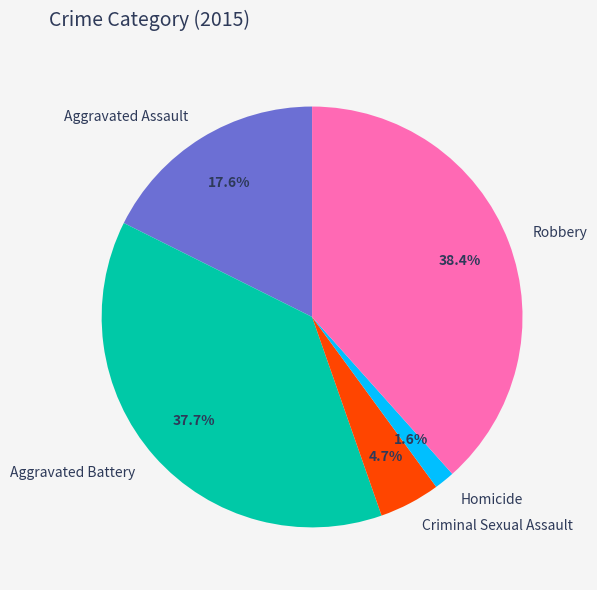

How many segments does this pie chart have?

5